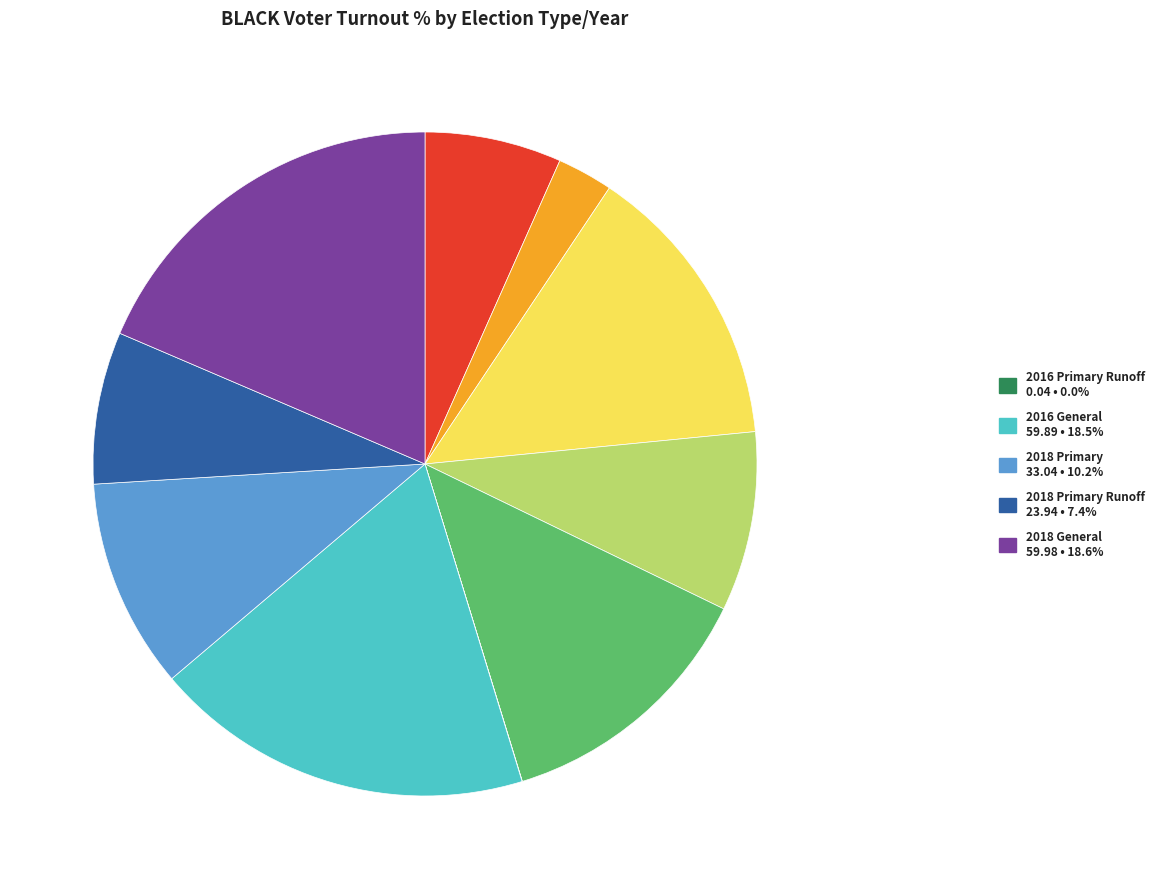

Is there a majority slice in this chart?

No